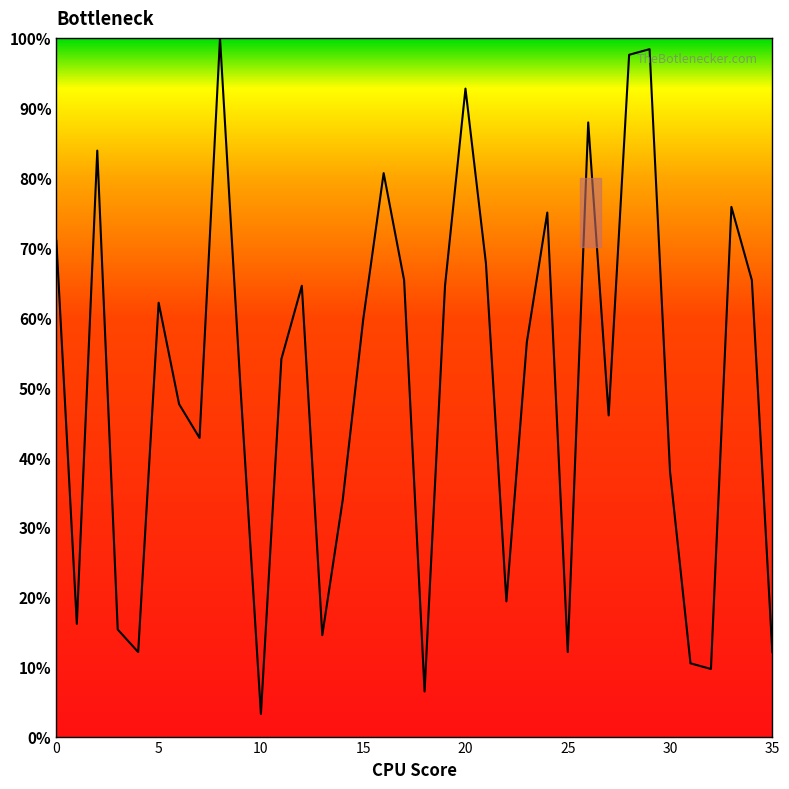

What is the smallest value displayed?

3.2